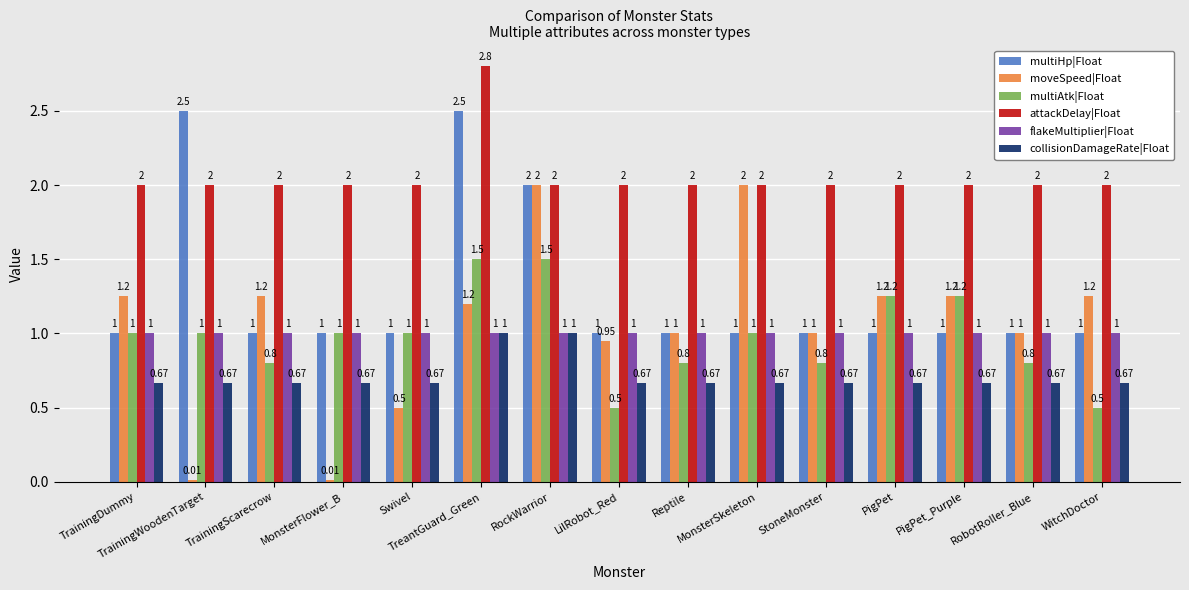

How many data points does each series have?

15